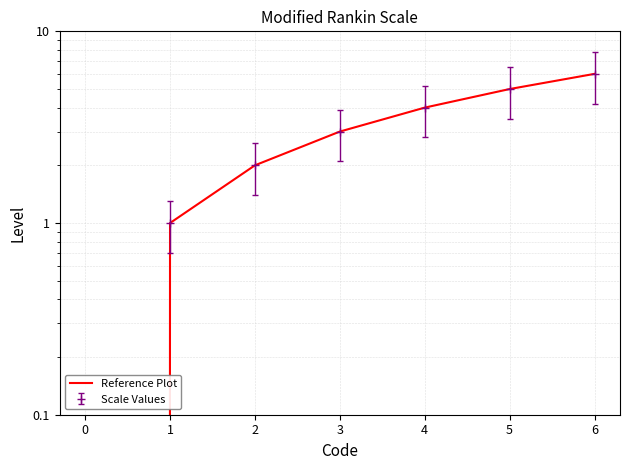

Reading right to left, what are all the values shown in this chart?

6	5	4	3	2	1	0